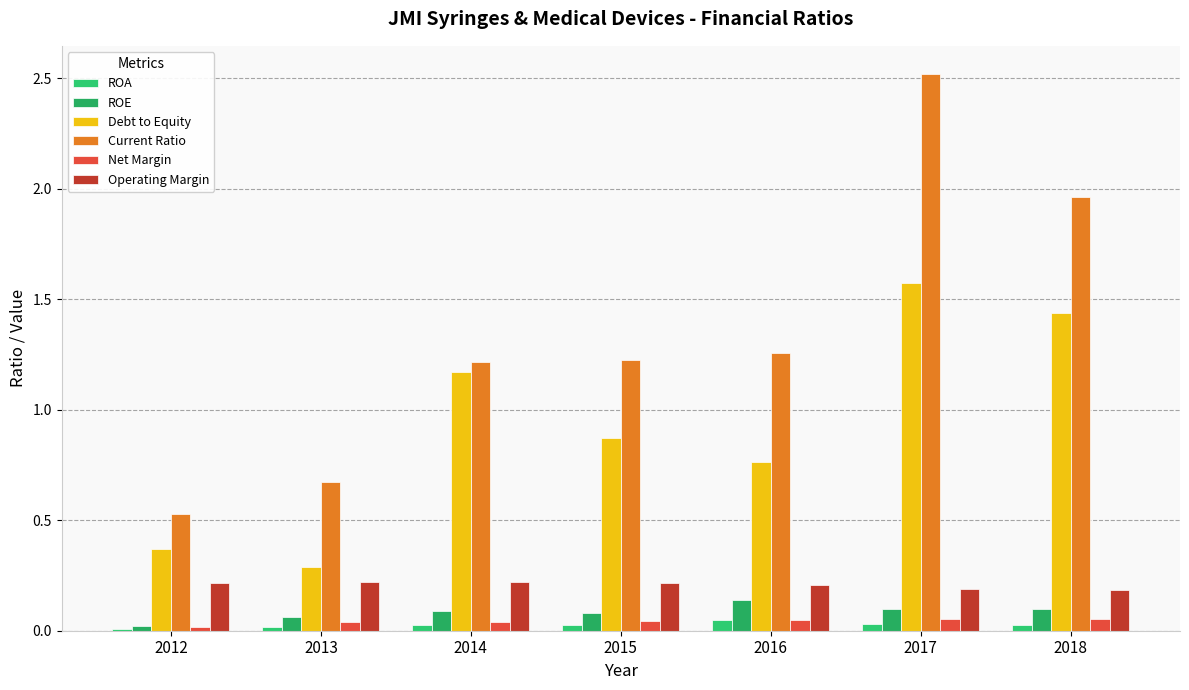

How many ROA values are between 0 and 1?

7